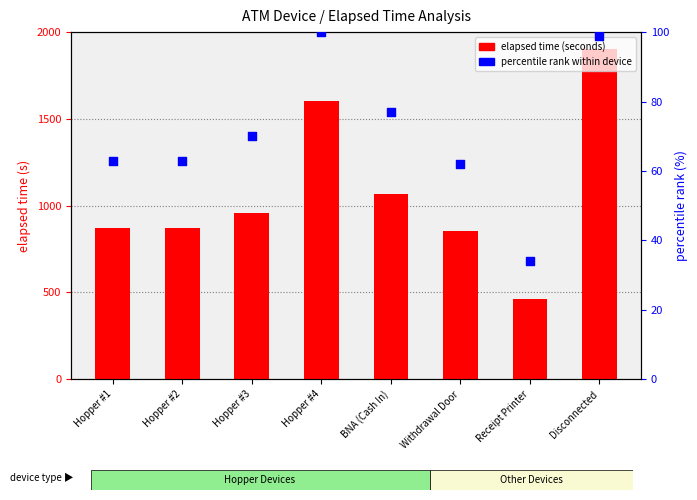

Which series contains the lowest Y value?

percentile rank within device